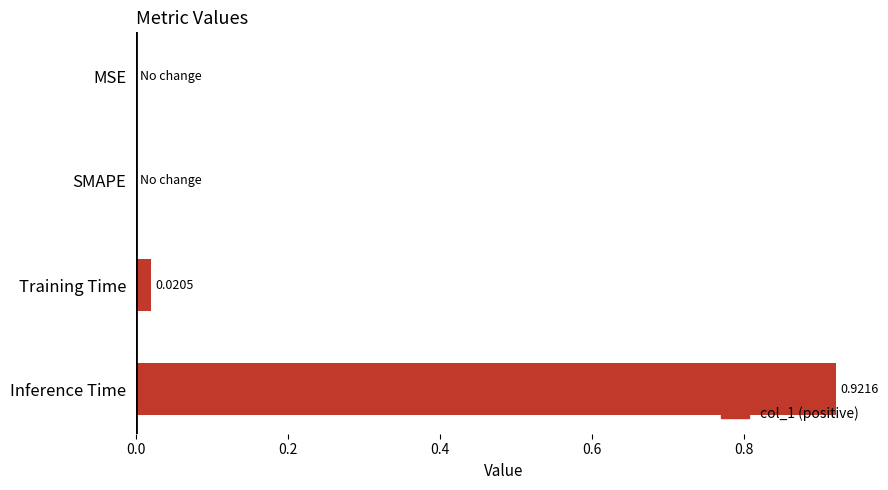

Which label corresponds to the largest value in the chart?

Inference Time